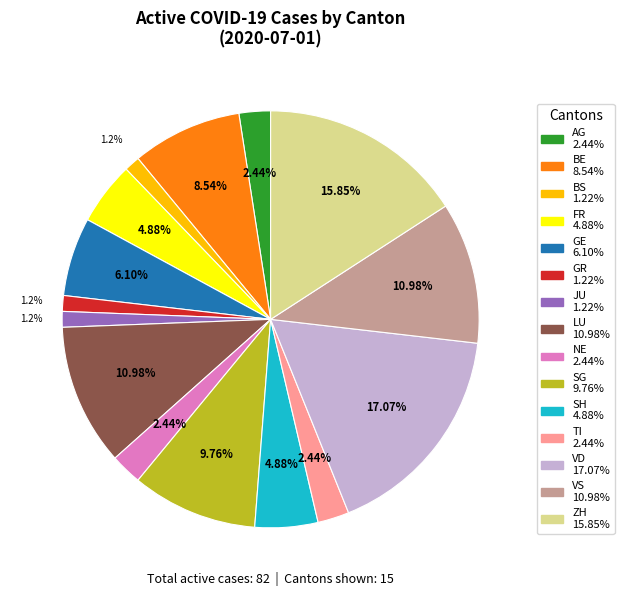

How many slices are in this pie chart?

15